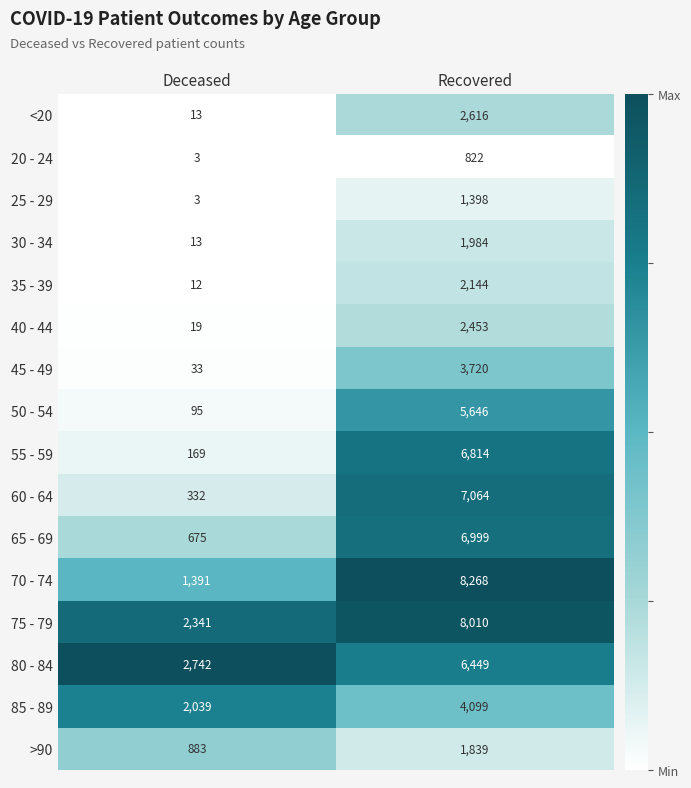

What is the sum of all 75 - 79 values?

10351